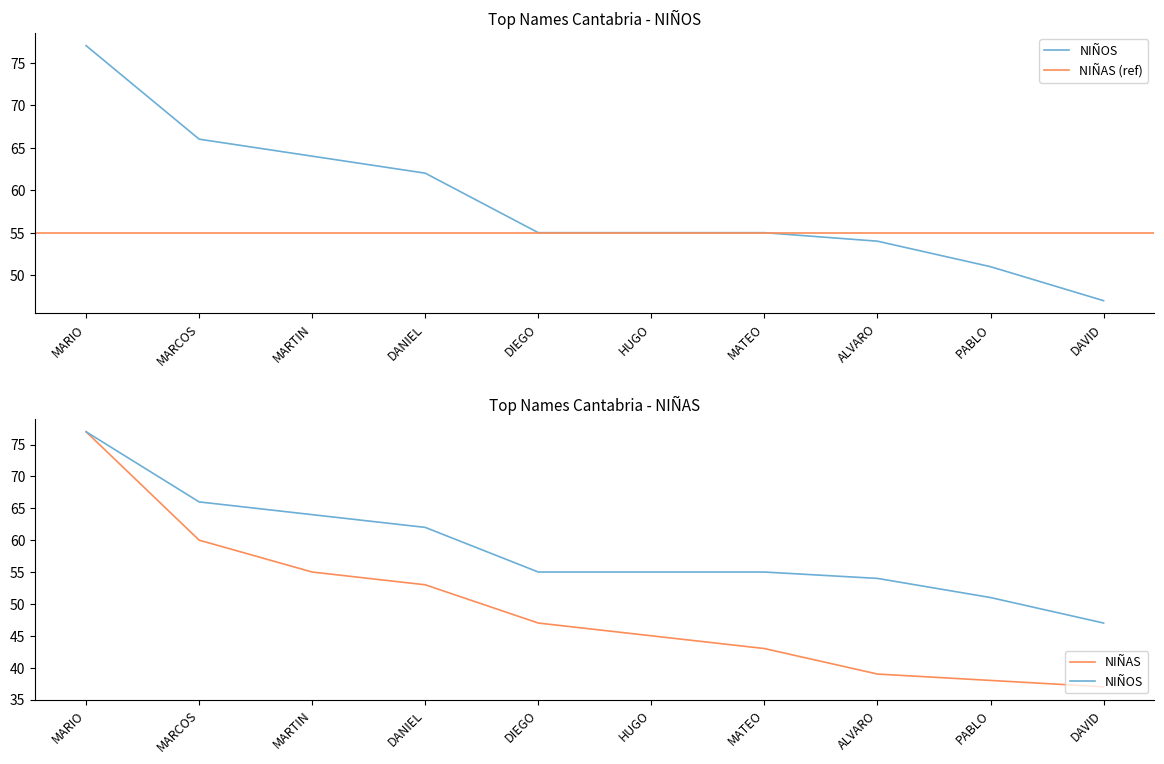

Where is NIÑOS nearest to the value 62?

DANIEL